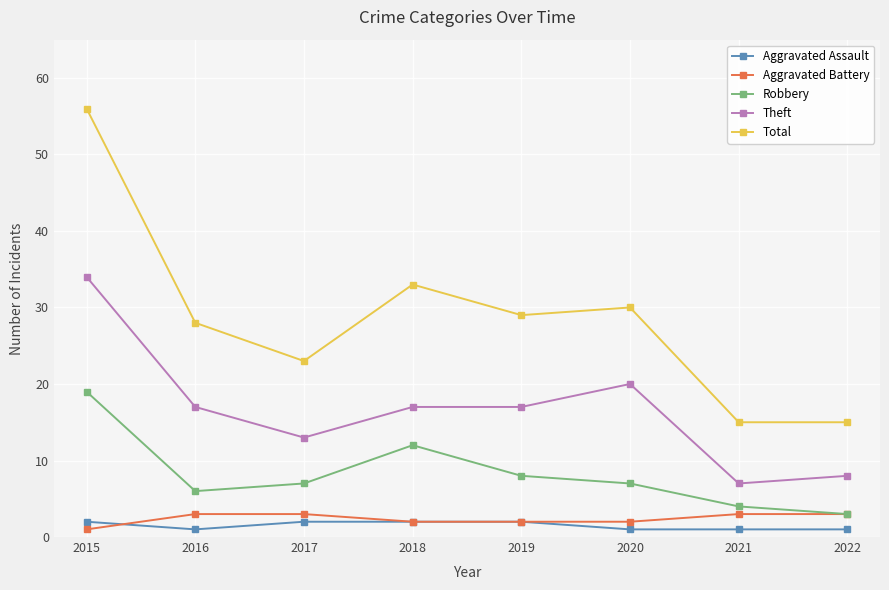

What are all the series names shown in the legend?

Aggravated Assault, Aggravated Battery, Robbery, Theft, Total